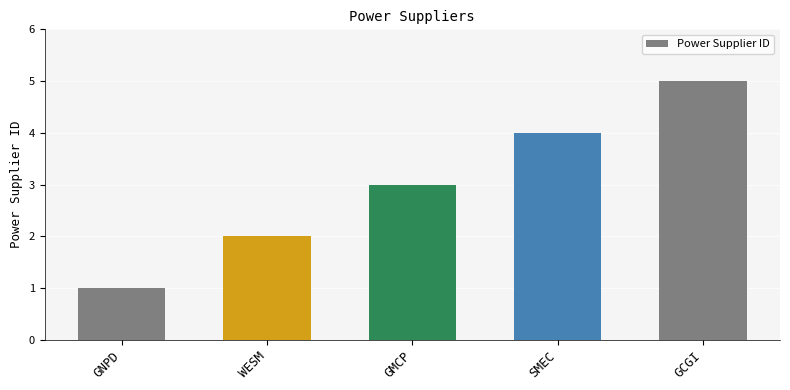

Count the values in the range 2 to 4.

3